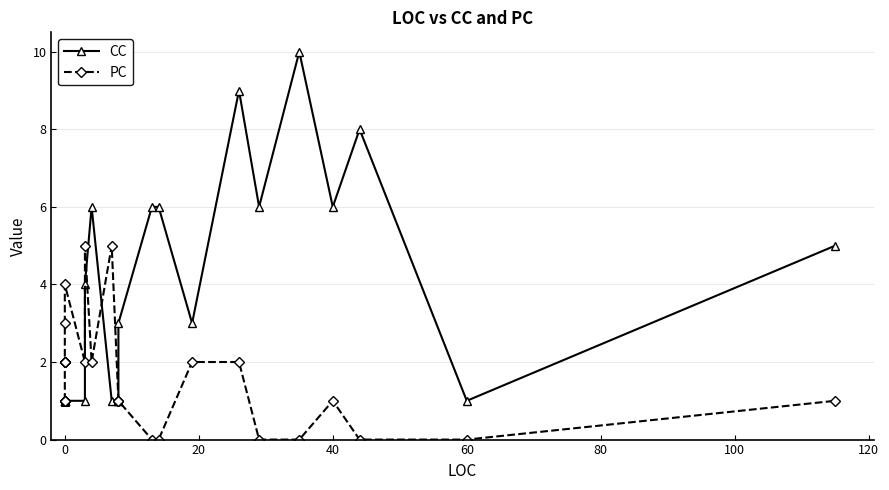

What is the greatest value displayed?

10